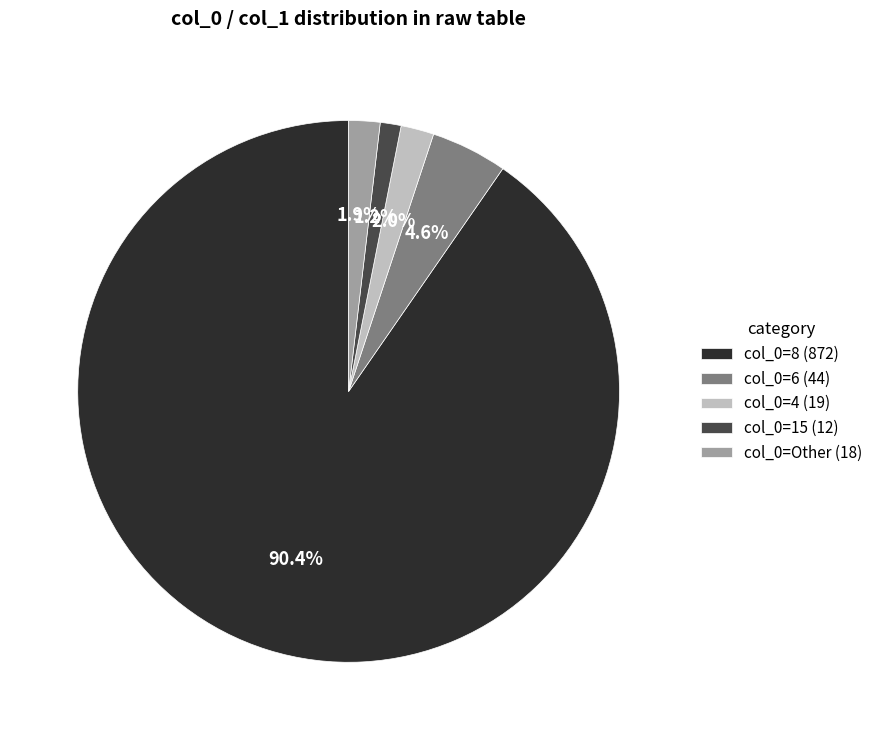

Between col_0=6 (44) and col_0=15 (12), which is larger?

col_0=6 (44)